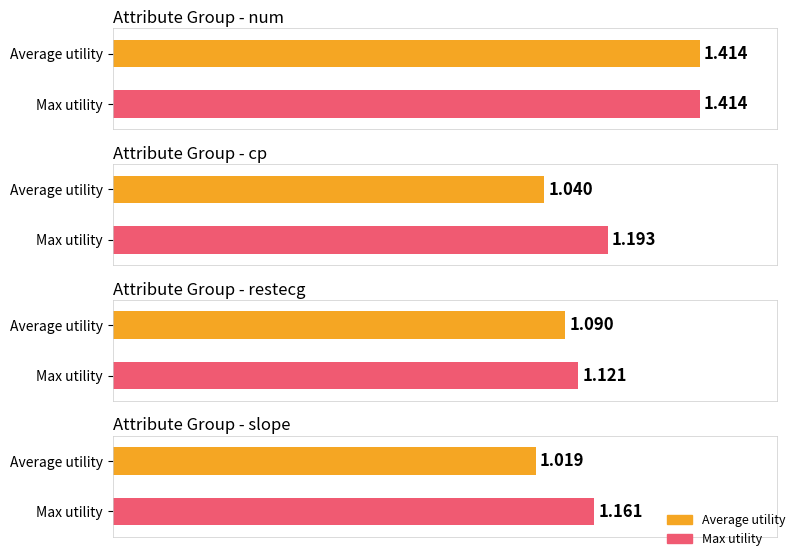

List the series in order of their overall mean, lowest first.

avg_utility, max_utility